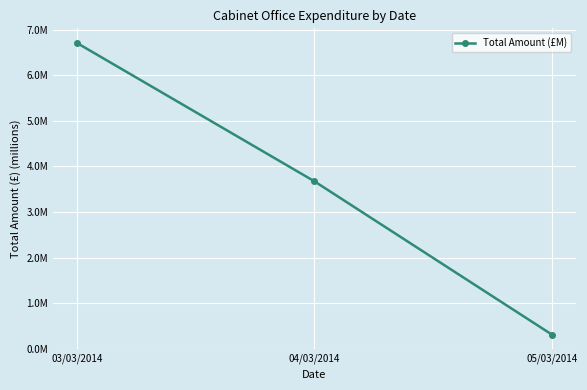

Does the chart have visible grid lines?

Yes